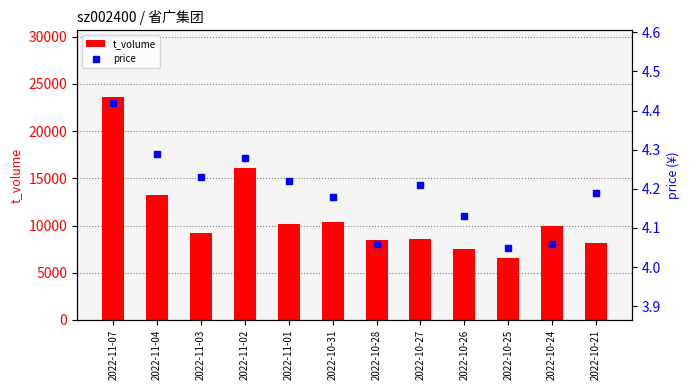

What is the sum of the t_volume values at 2022-11-03 and 2022-11-07?

32848